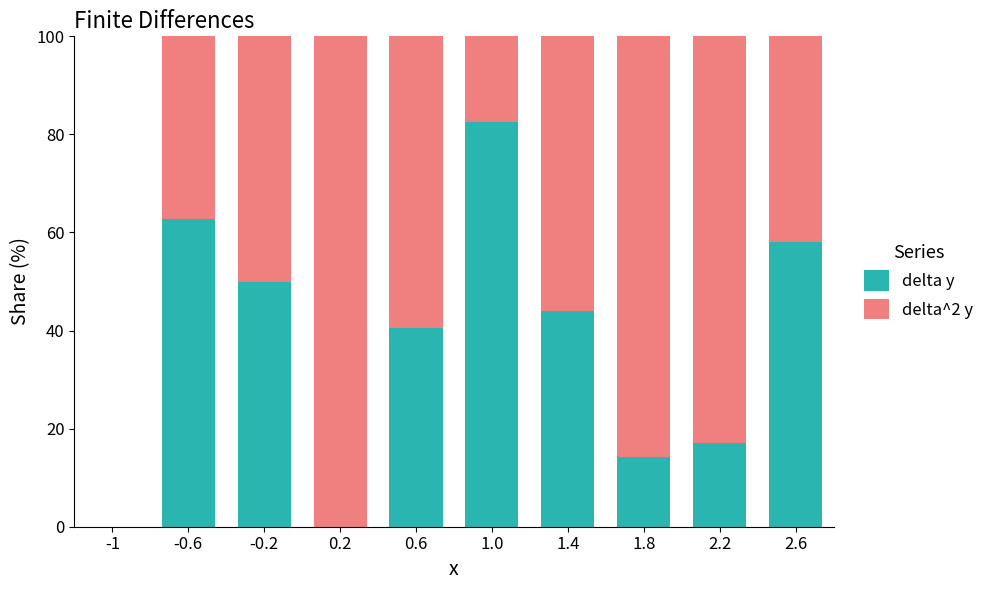

What is the sum of the delta y values at 1.0 and 0.2?

82.6